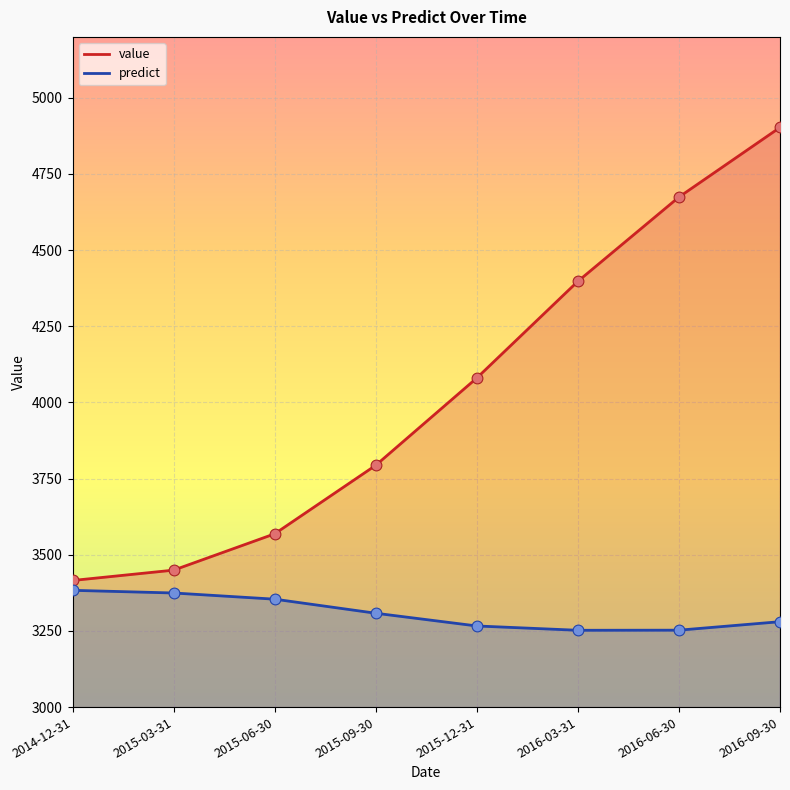

Which series reaches the minimum Y coordinate?

predict